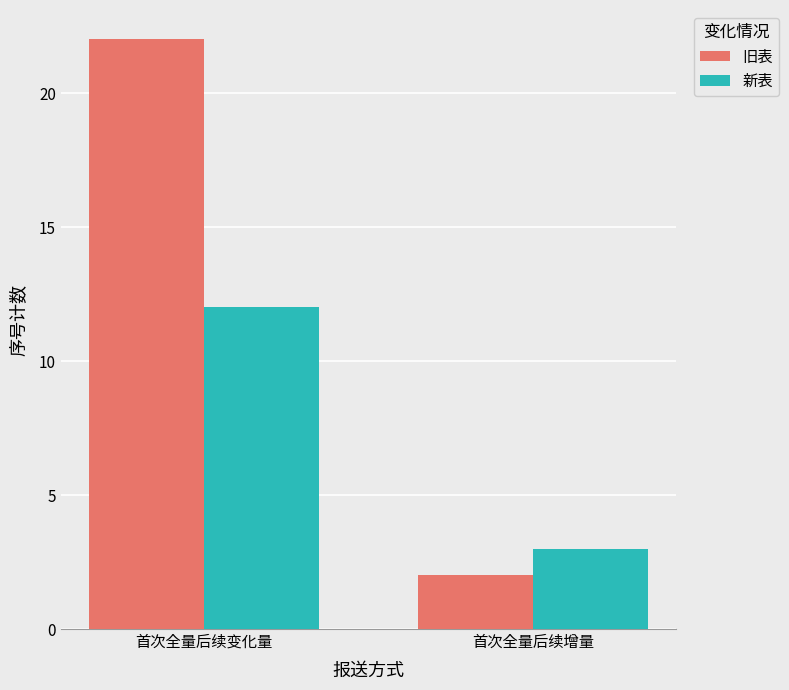

Which series has the largest range (max minus min)?

旧表